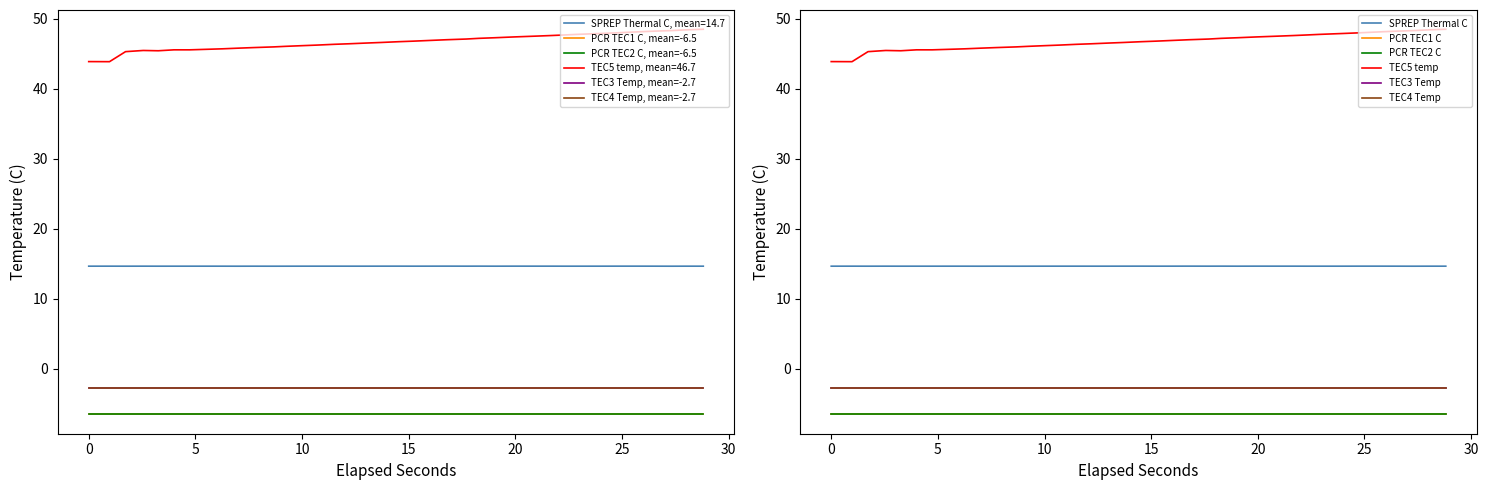

How many categories are shown in the chart?

38